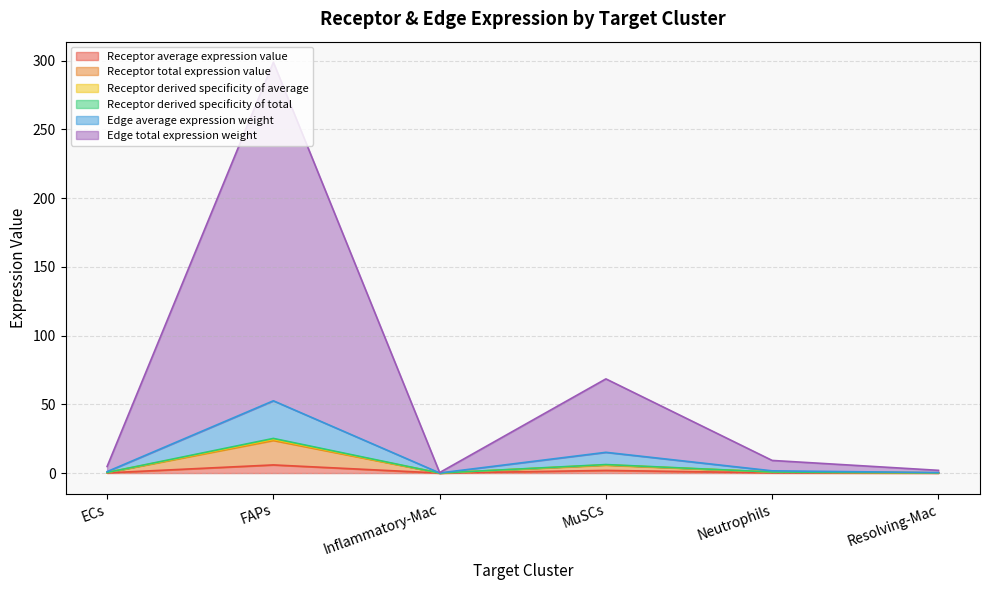

What is the total value across all series at Resolving-Mac?

2.0